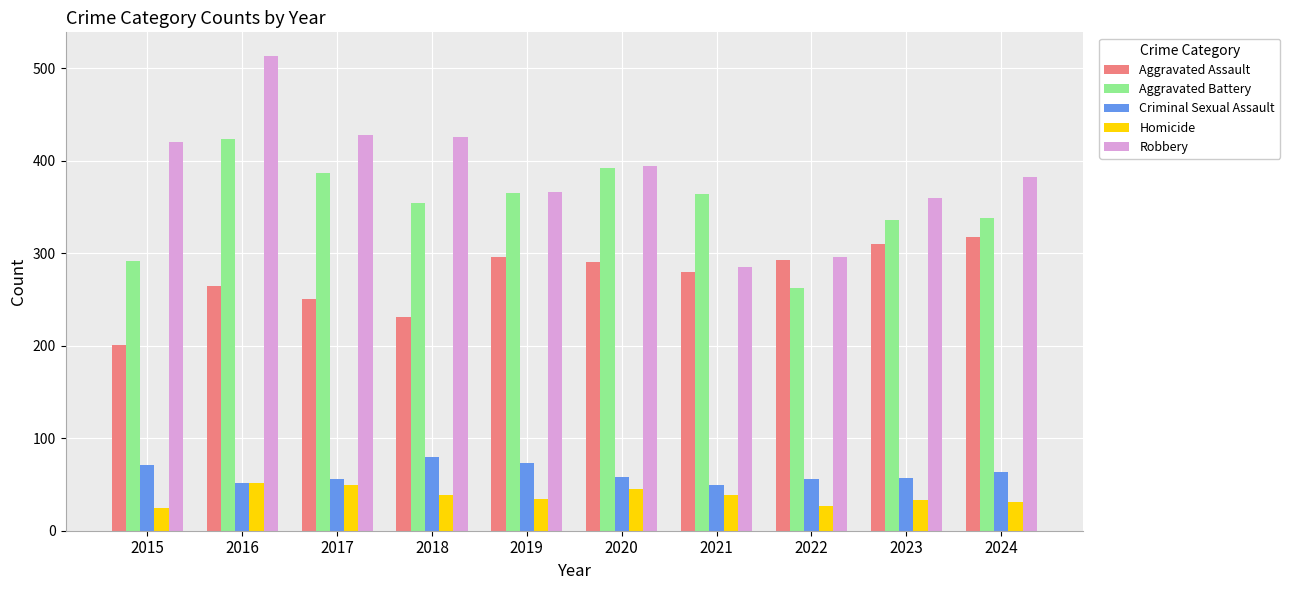

Which series has the widest spread of values?

Robbery